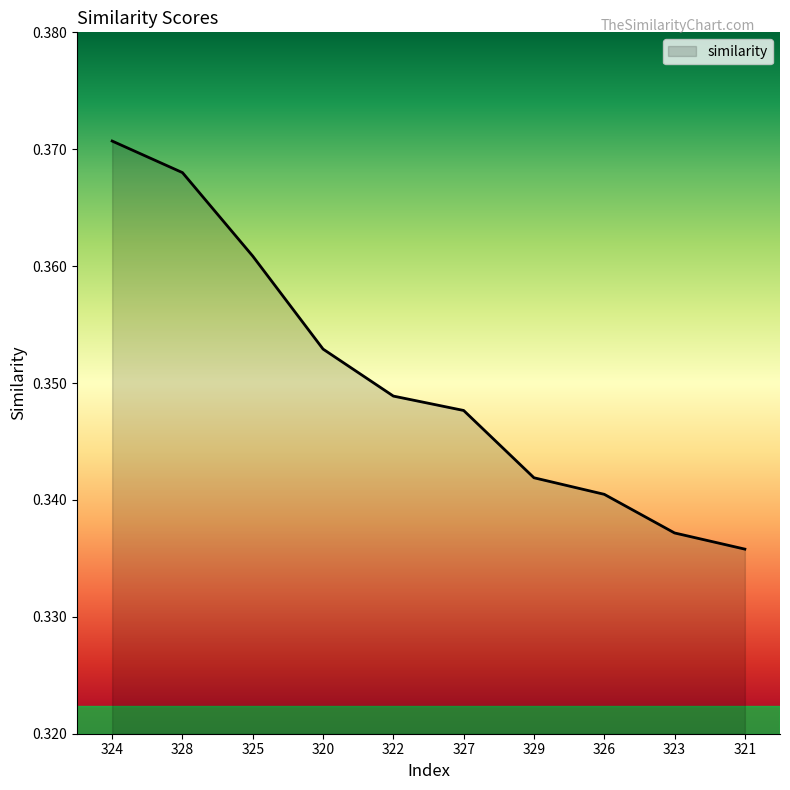

List the labels in order of value, largest first.

324, 328, 325, 320, 322, 327, 329, 326, 323, 321